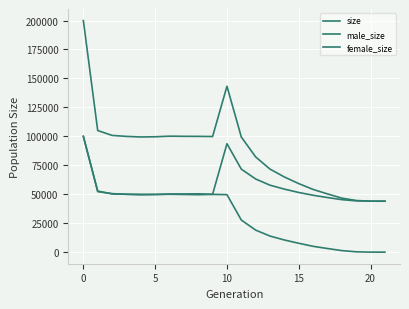

List the series in order of their peak value, highest first.

size, male_size, female_size